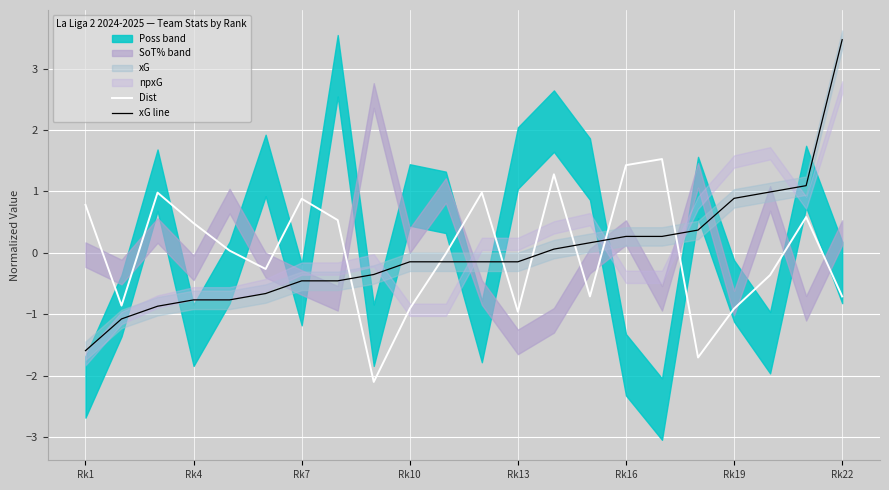

At which label does xG line reach its peak?

Rk22